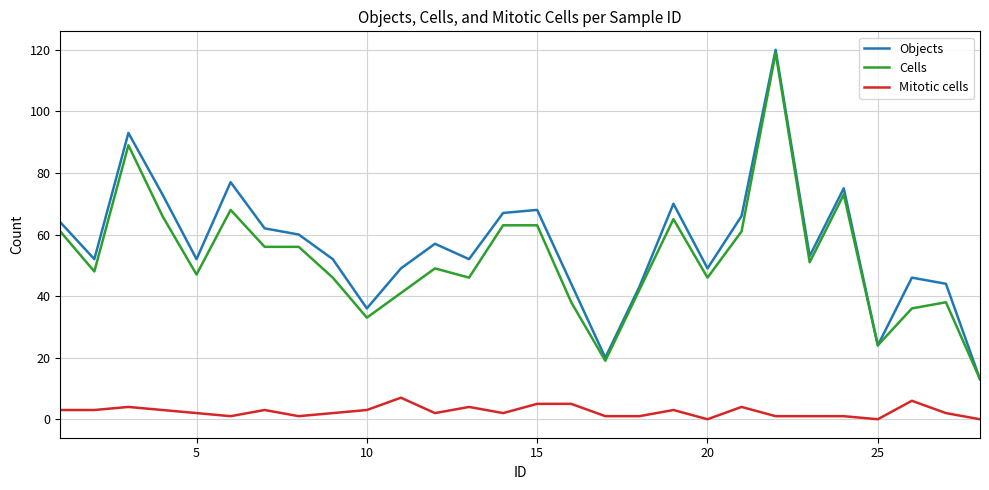

Which series has the widest spread of values?

Objects